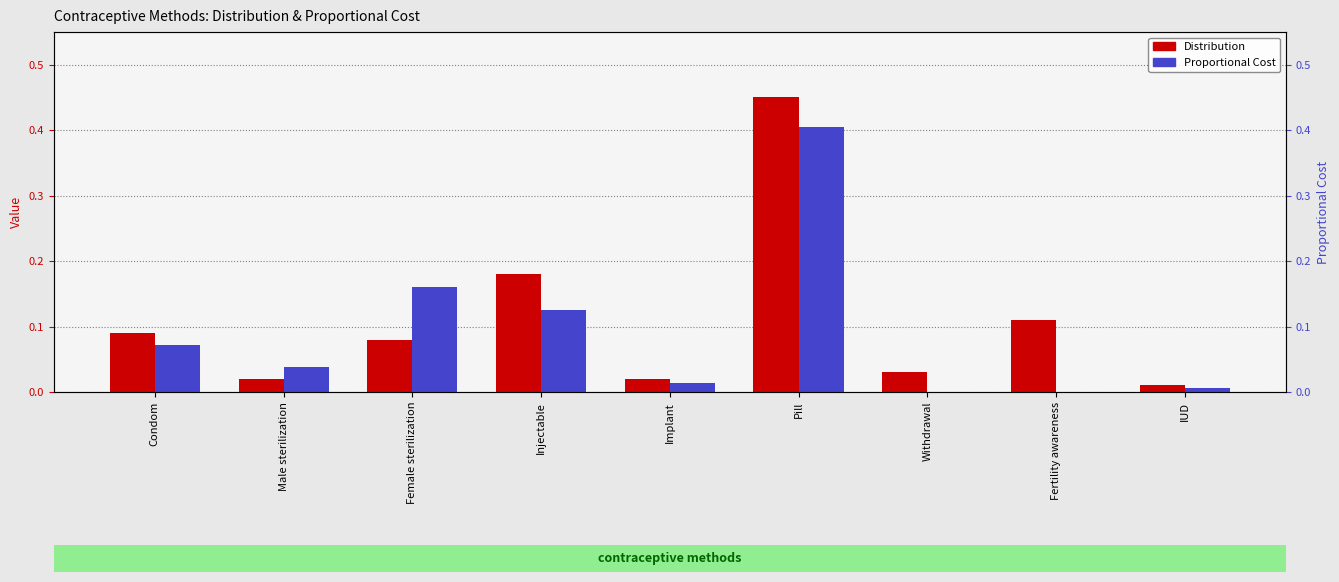

What is the difference between the highest and lowest values at Injectable?

0.1